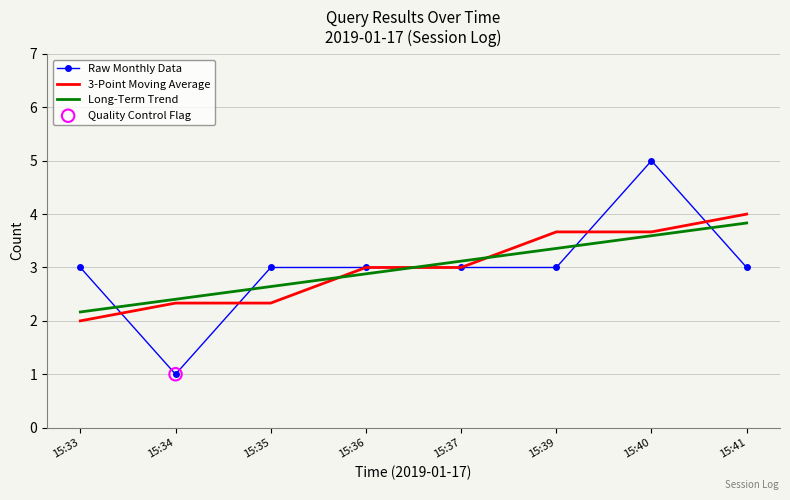

At how many categories does at least one series exceed 1?

8